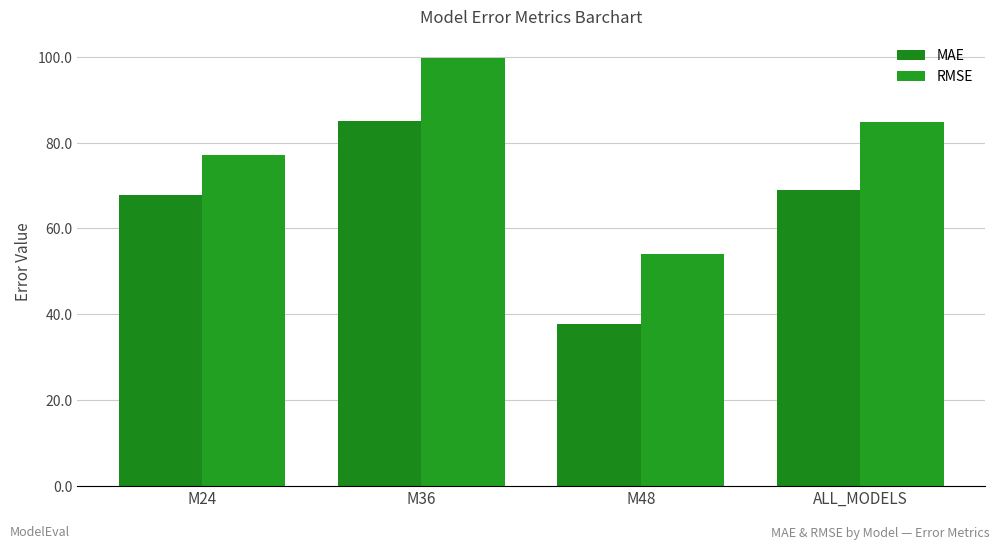

List the series in order of their peak value, lowest first.

MAE, RMSE